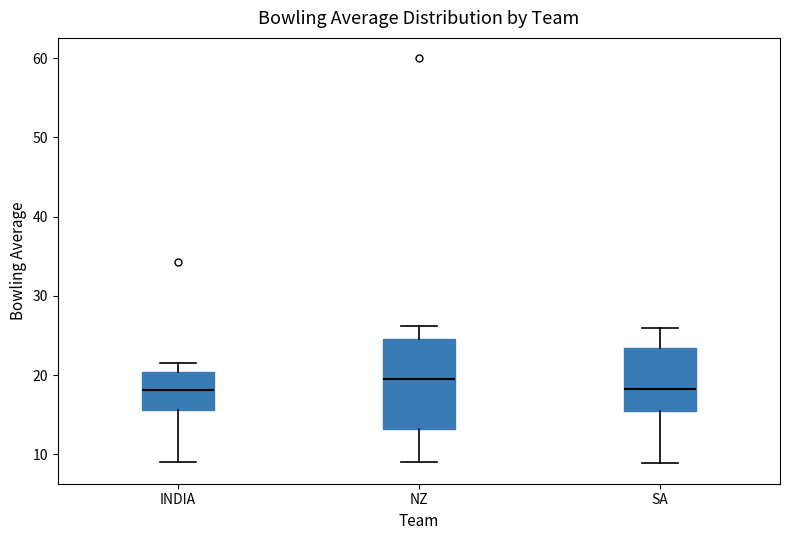

Reading left to right, transcribe this box plot: for each box, give where its median line is, the range the box spans, and where its two whiskers end, as read against the y-axis. The values are not printed on the chart, so give them approximately, as read against the axis.

INDIA: median 18, box 16 to 20, whiskers 9 to 22
NZ: median 20, box 13 to 25, whiskers 9 to 26
SA: median 18, box 16 to 23, whiskers 9 to 26